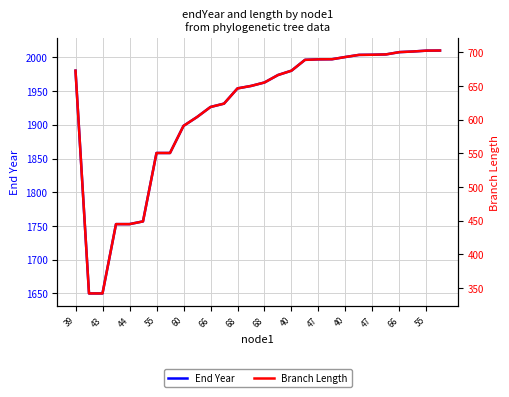

How many data points in End Year are less than 1973?

14